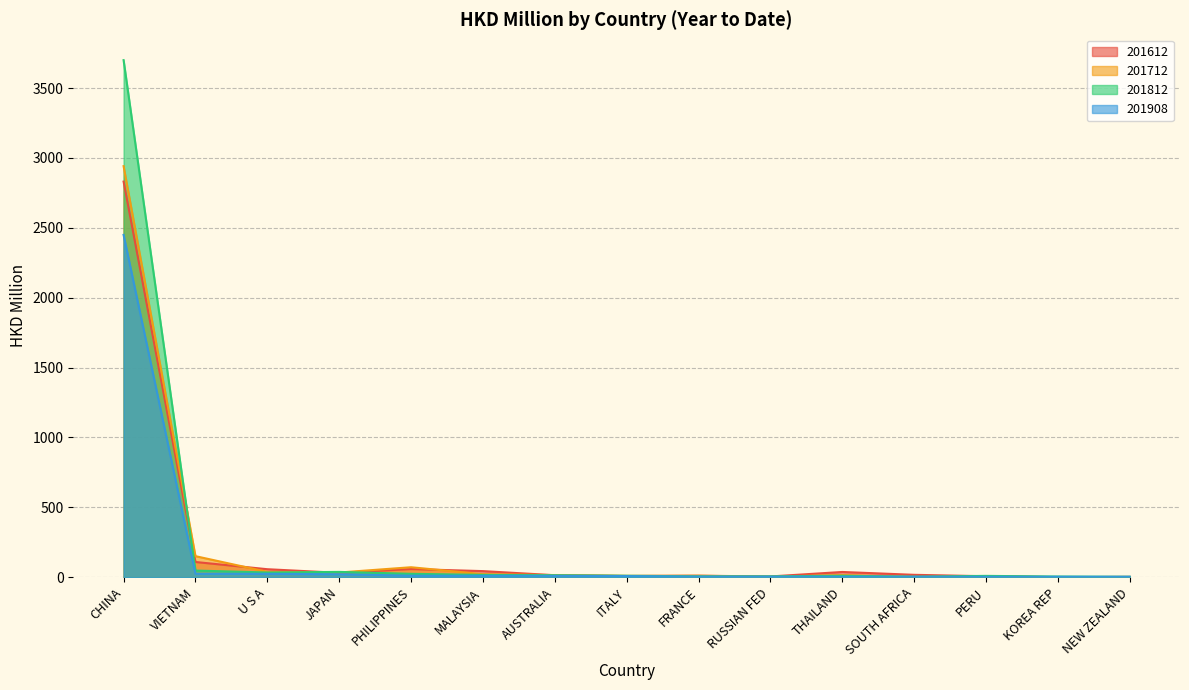

How many categories are shown in the chart?

15